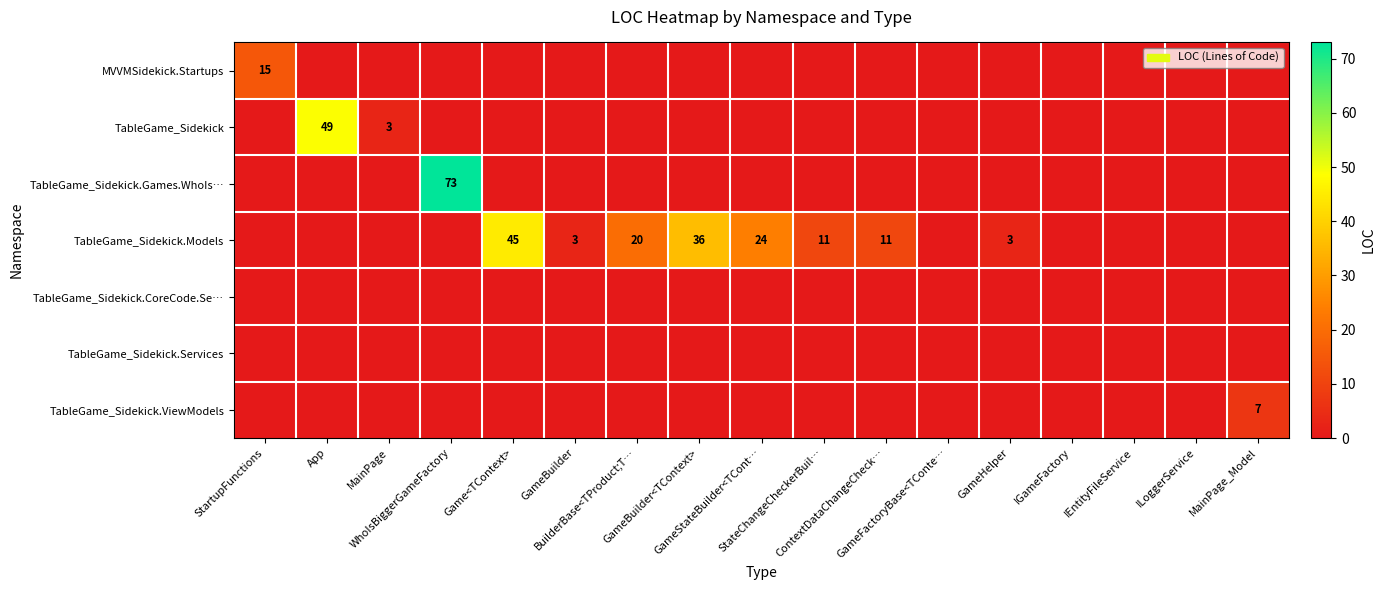

Which series has the widest spread of values?

TableGame_Sidekick.Games.WhoIs…